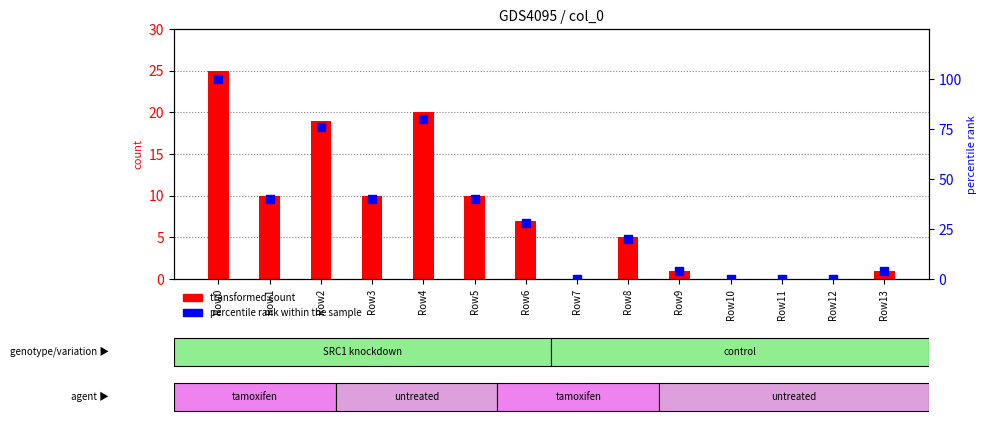

At which category is the sum across all series the highest?

Row0